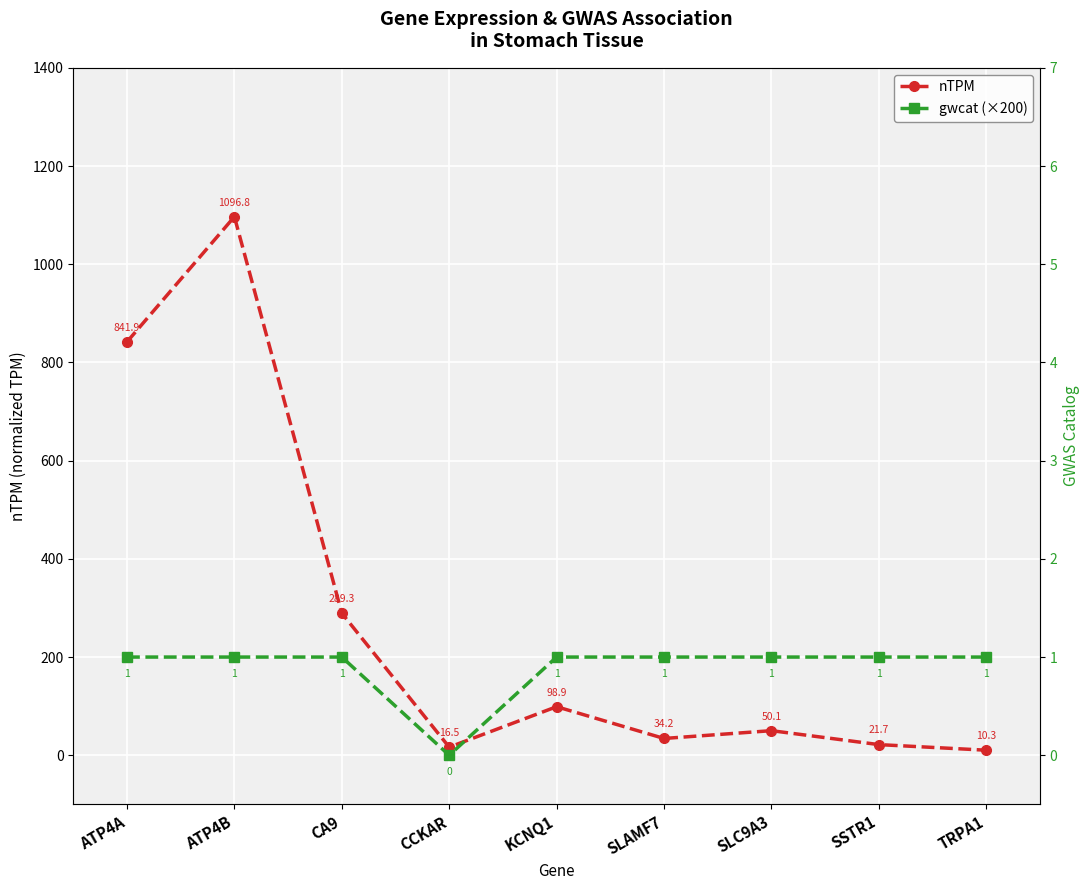

How many interior local peaks does the nTPM series have?

3